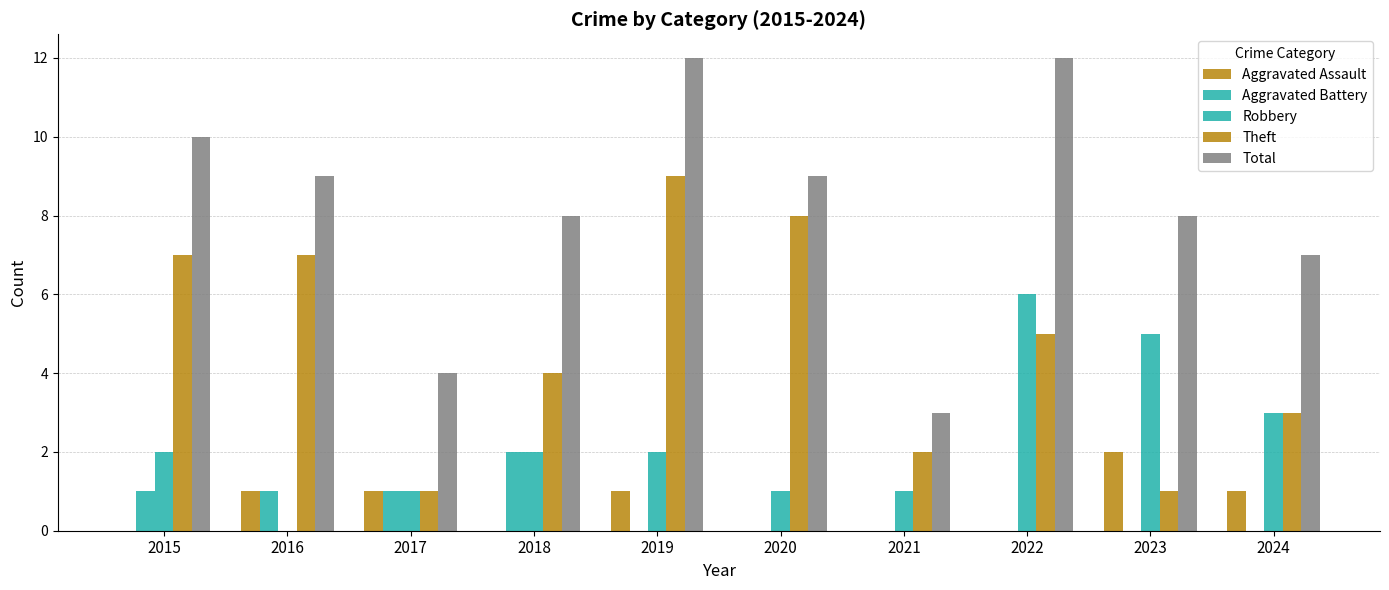

What is the difference between the highest and lowest values at 2017?

3